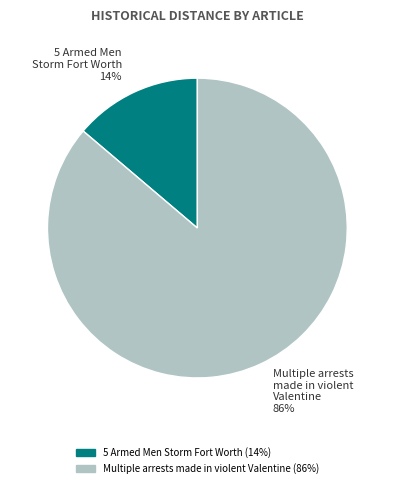

Is it true that Multiple arrests made in violent Valentine is 99% of the pie?

False